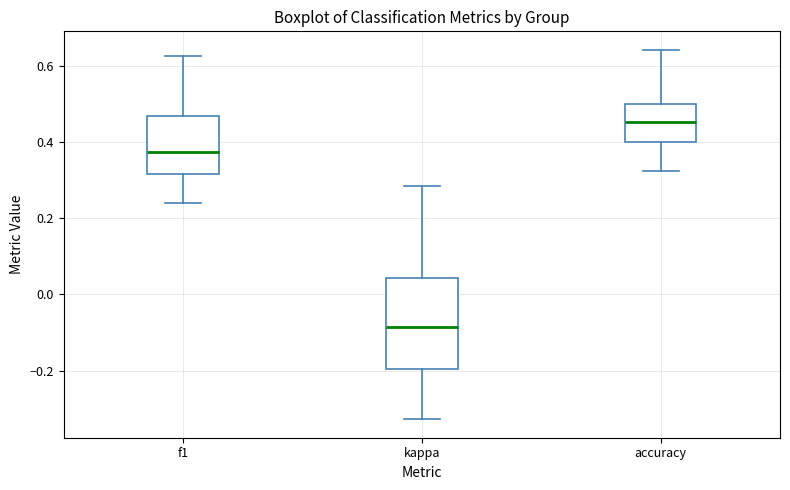

Comparing the boxes themselves (not the whiskers), which one is the tallest?

kappa